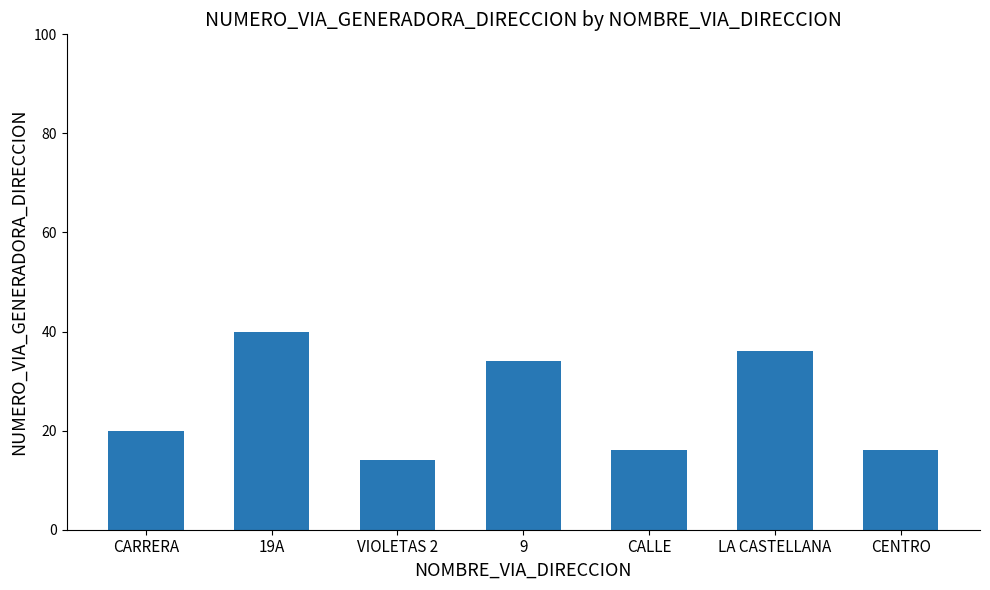

Which label corresponds to the largest value in the chart?

19A